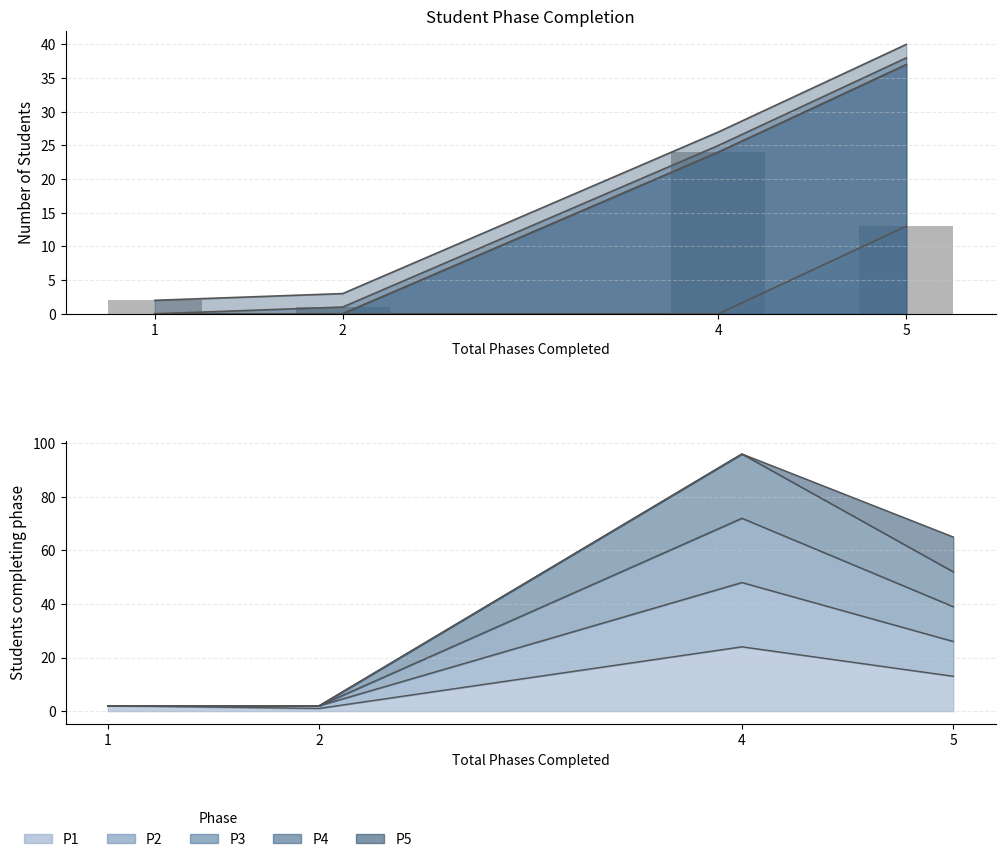

What is the sum of the values at 4 and 5?

37